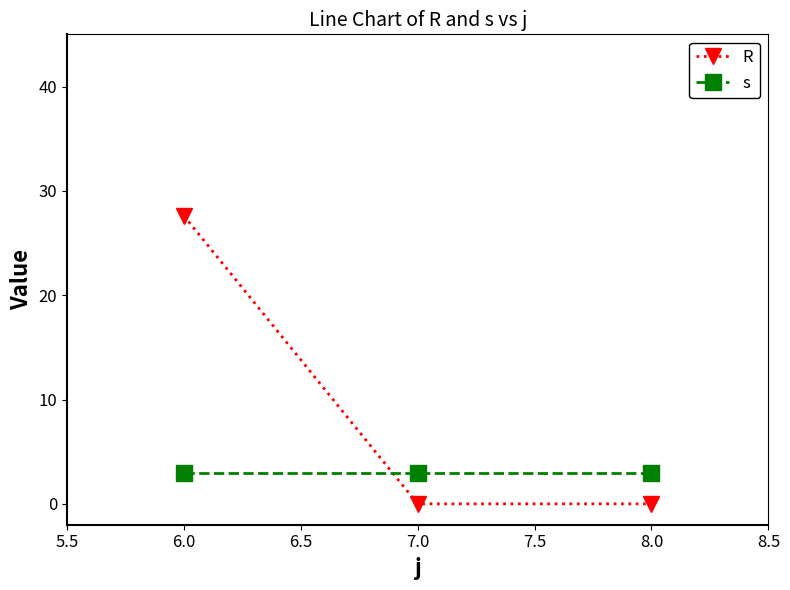

What are all the series names shown in the legend?

R, s